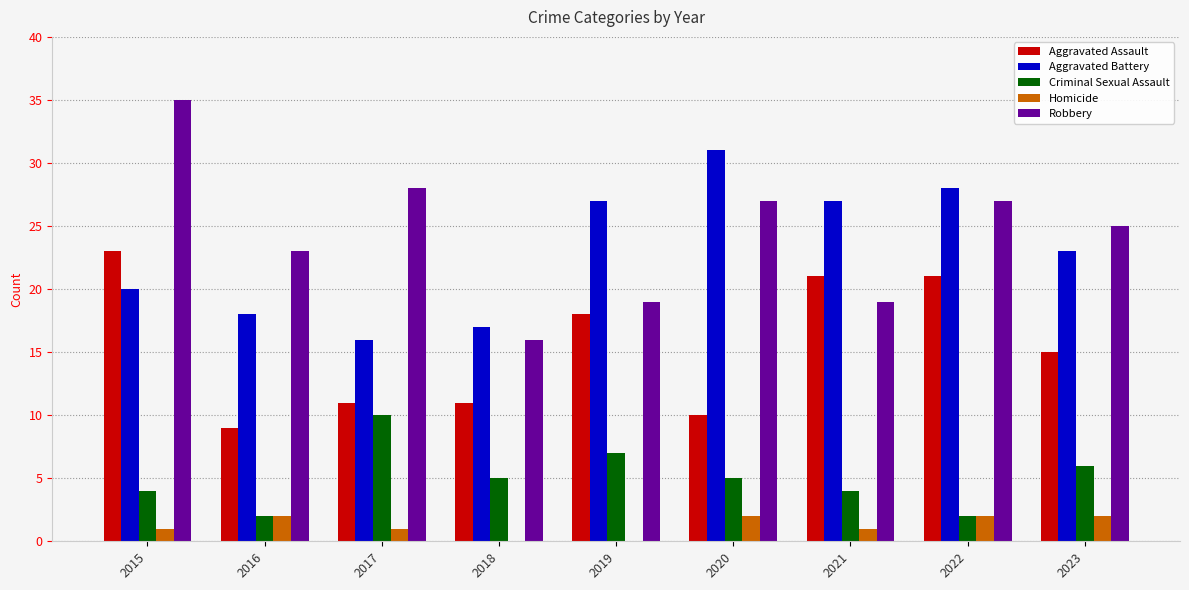

Which category has the highest value in the Robbery series?

2015